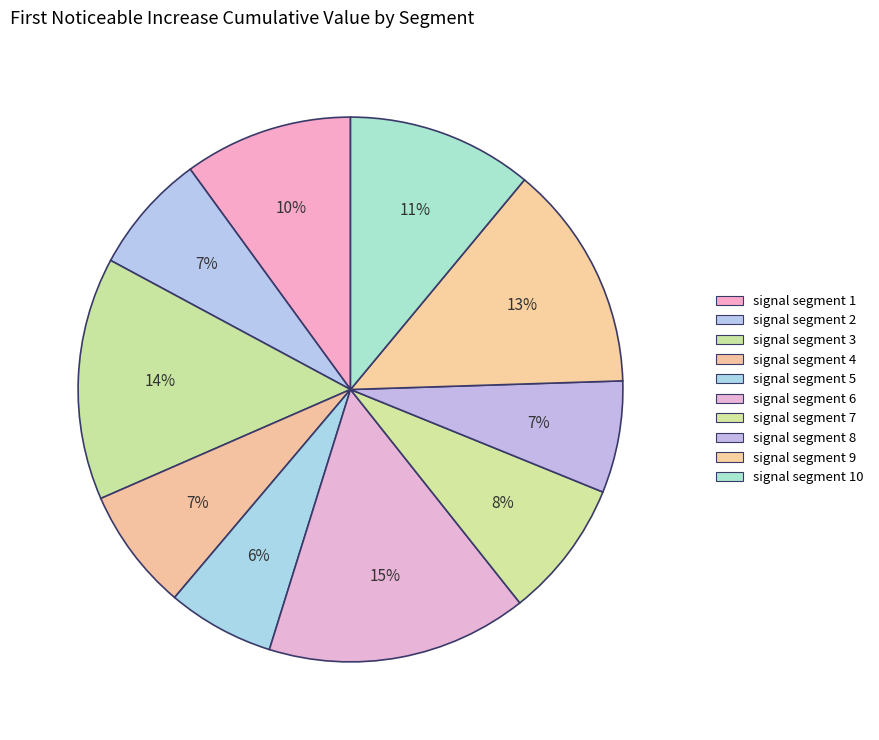

How many slices are in this pie chart?

10